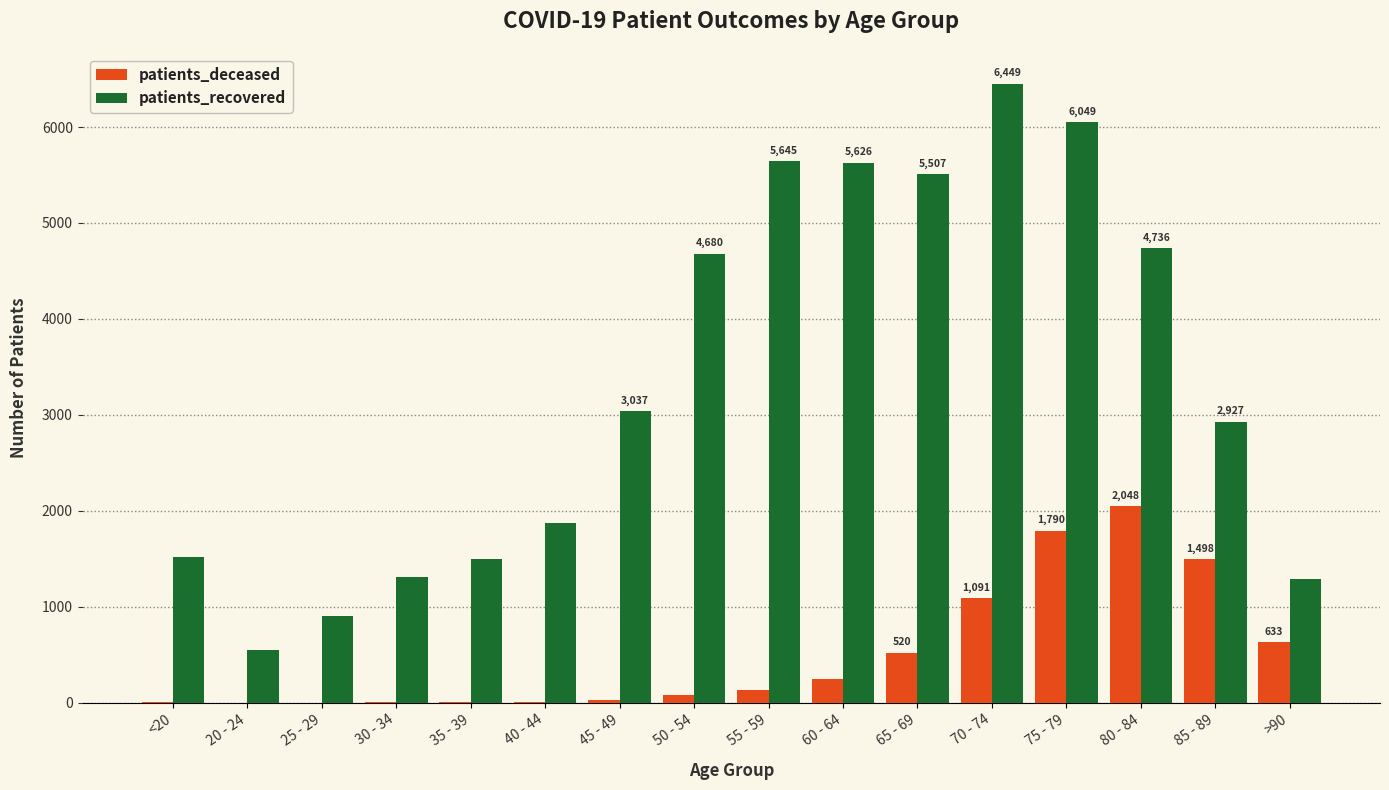

Is the value of patients_deceased at 50 - 54 greater than the value of patients_recovered at 20 - 24?

No